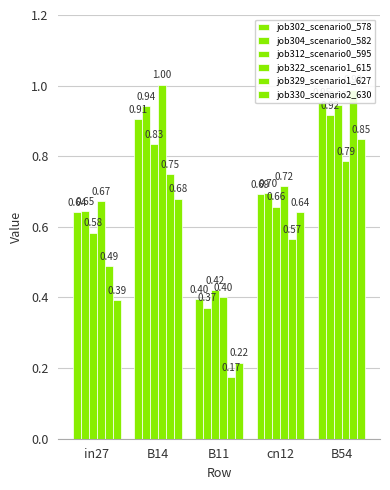

At how many categories does at least one series exceed 0?

5